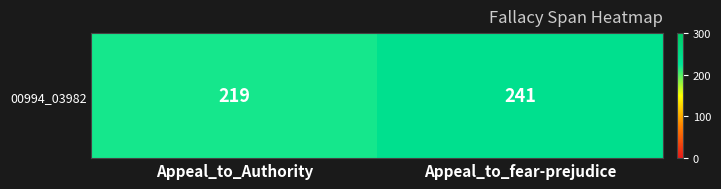

What is the difference between the maximum and minimum values?

22